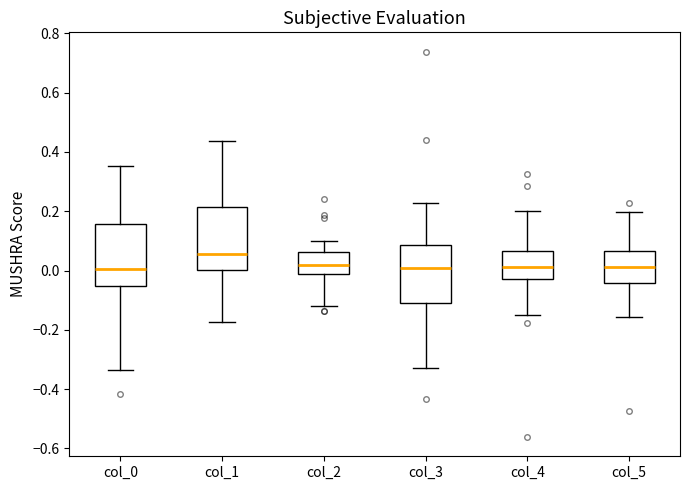

Reading left to right, read every box against the y-axis: the position of its median line, the range the box covers, and the ends of its whiskers. The values are not printed on the chart, so give them approximately, as read against the axis.

col_0: median 0.00, box -0.06 to 0.16, whiskers -0.34 to 0.36
col_1: median 0.06, box 0.00 to 0.22, whiskers -0.18 to 0.44
col_2: median 0.02, box -0.02 to 0.06, whiskers -0.12 to 0.10
col_3: median 0.00, box -0.12 to 0.08, whiskers -0.32 to 0.22
col_4: median 0.02, box -0.02 to 0.06, whiskers -0.16 to 0.20
col_5: median 0.02, box -0.04 to 0.06, whiskers -0.16 to 0.20